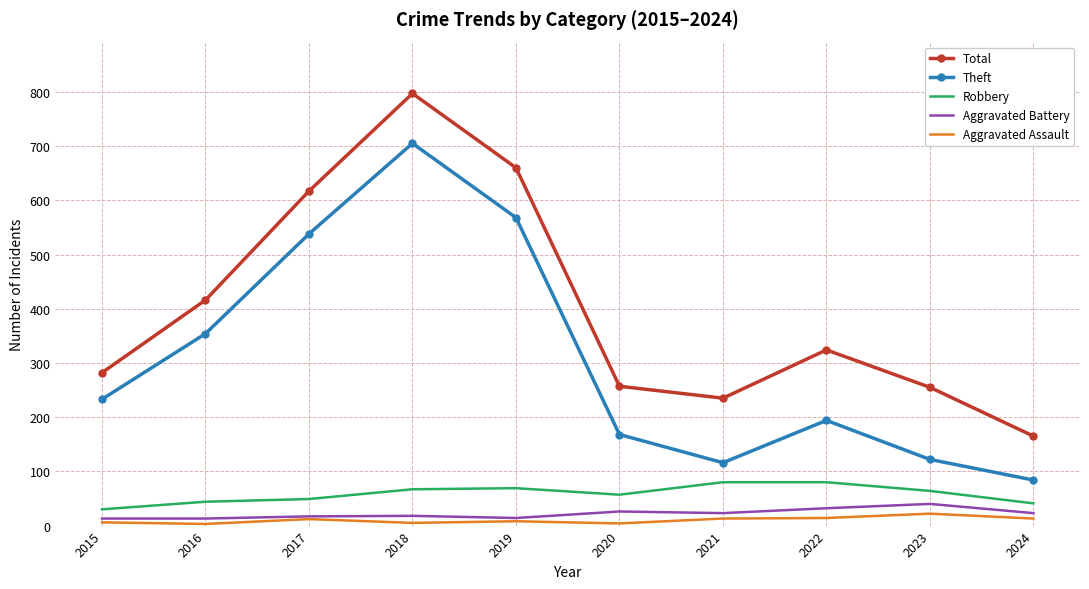

Which category has the highest value in the Theft series?

2018